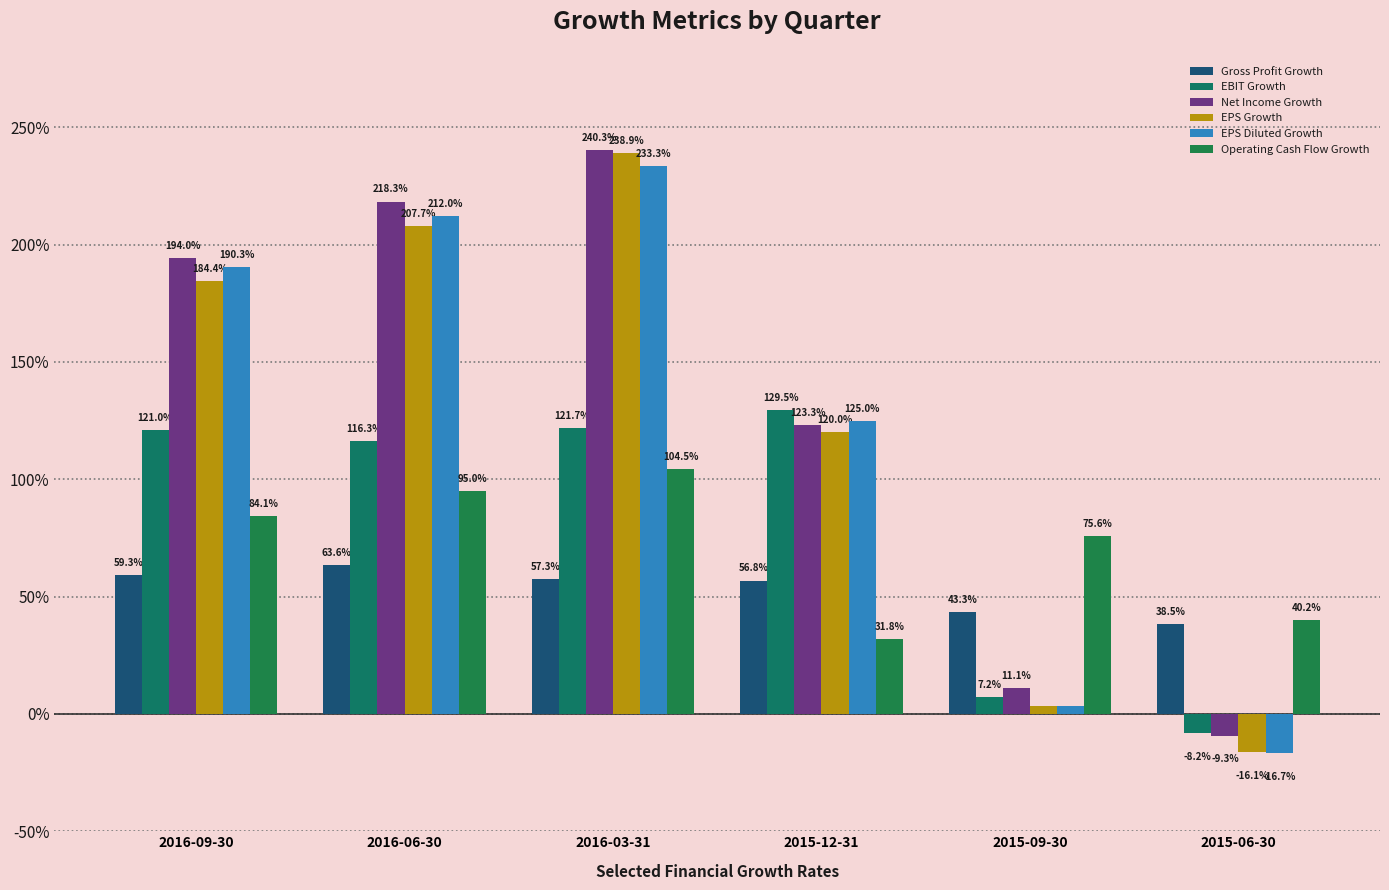

Which category has the highest value across all series?

2016-03-31